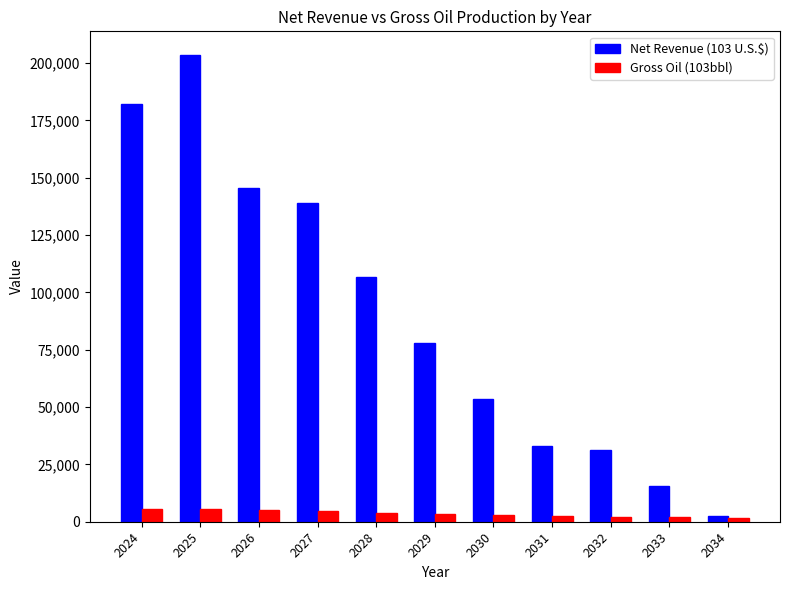

What is the minimum value for Gross Oil (103bbl)?

1689